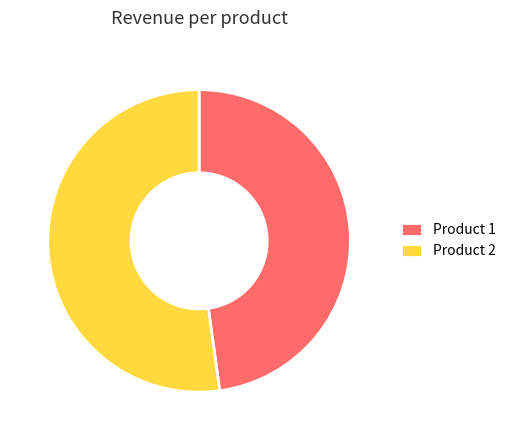

Approximately how many times larger is the value at Product 2 compared to Product 1?

1.1